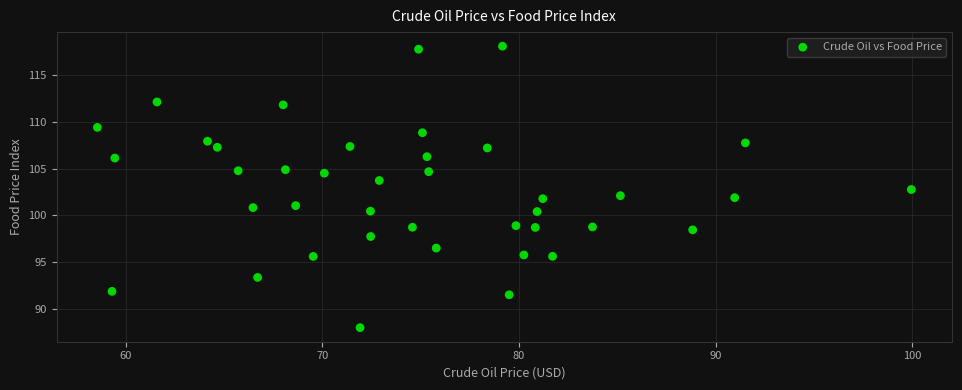

What is the range of X values (max minus min)?

41.4